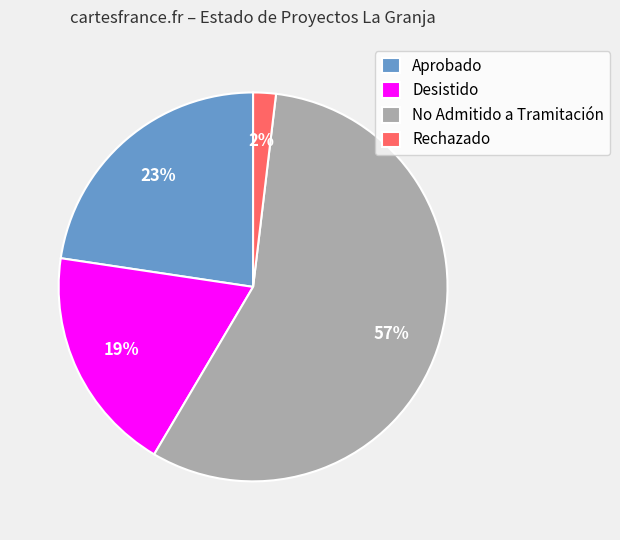

What is the majority slice?

No Admitido a Tramitación